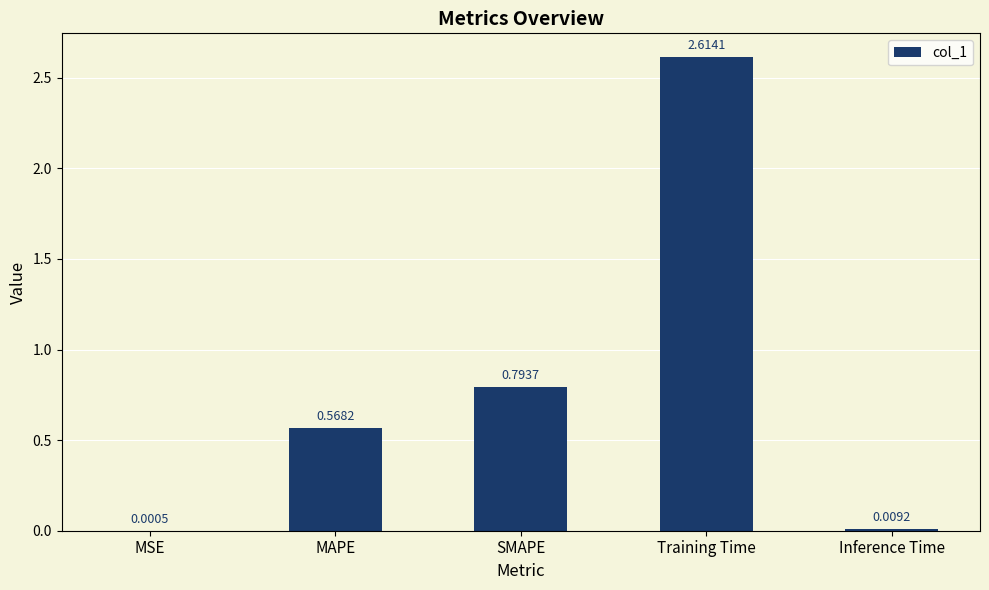

Which has a higher value, SMAPE or MAPE?

SMAPE